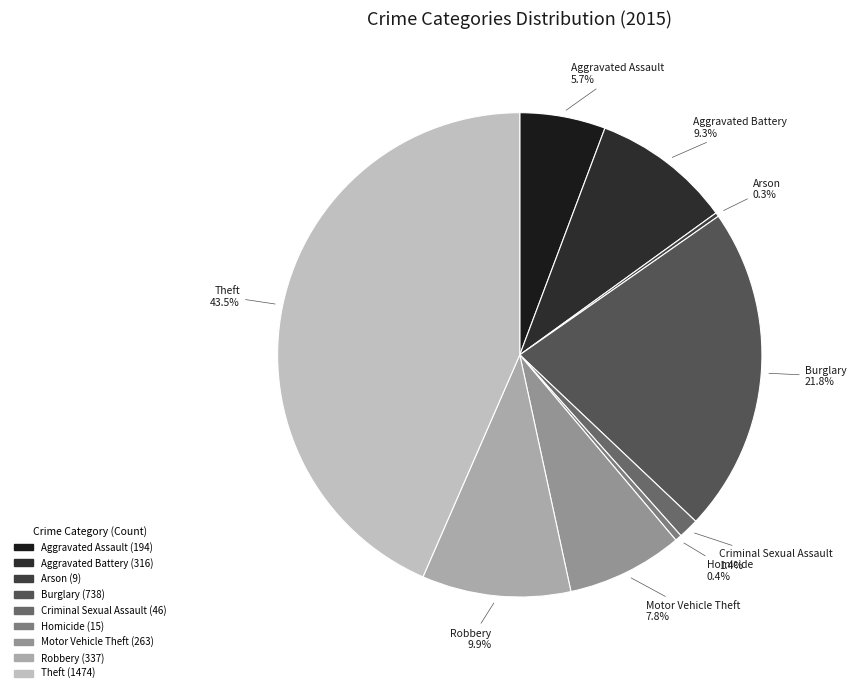

Is there a majority slice in this chart?

No